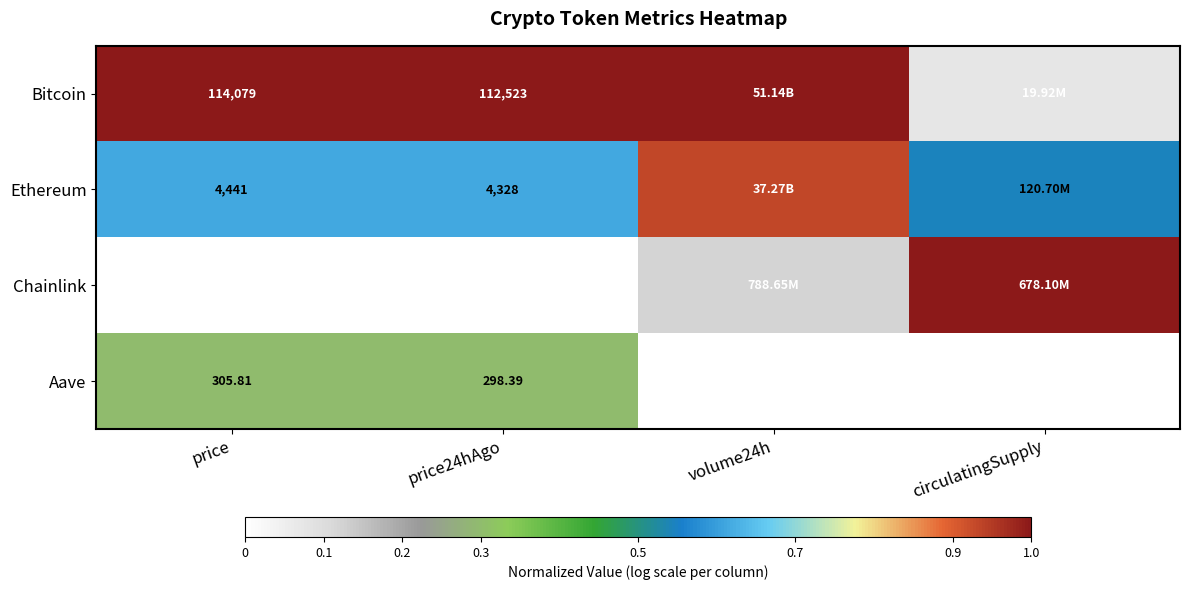

What is the maximum value shown in the chart?

1.0